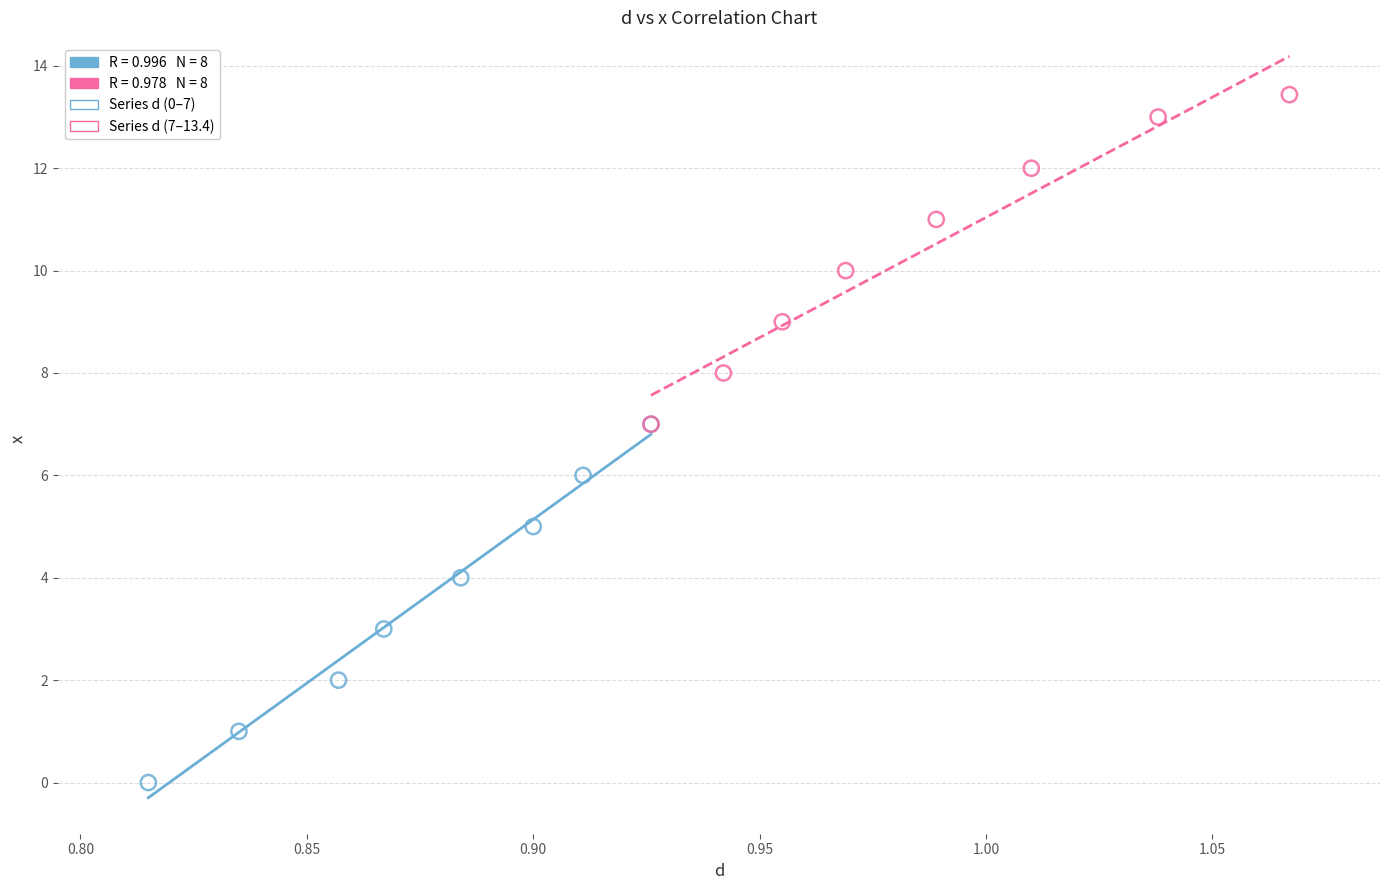

Which series contains the highest Y value?

Series d (7–13.4)